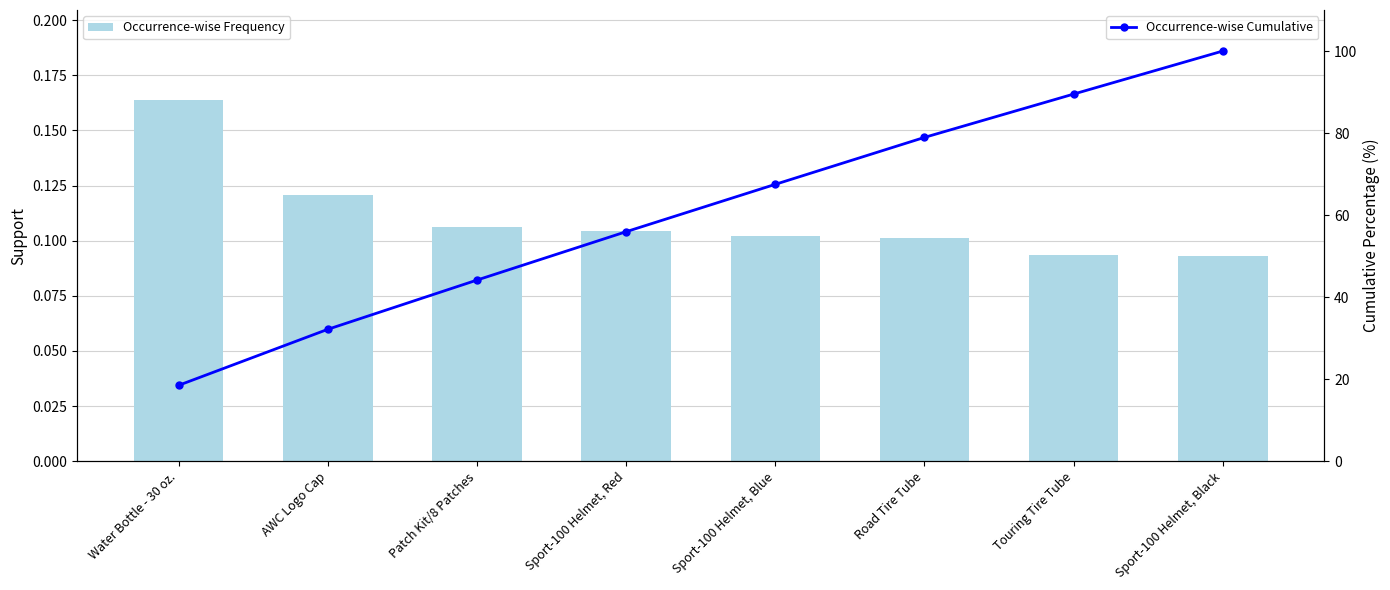

What is the sum of the Occurrence-wise Frequency values at Touring Tire Tube and Sport-100 Helmet, Red?

0.2